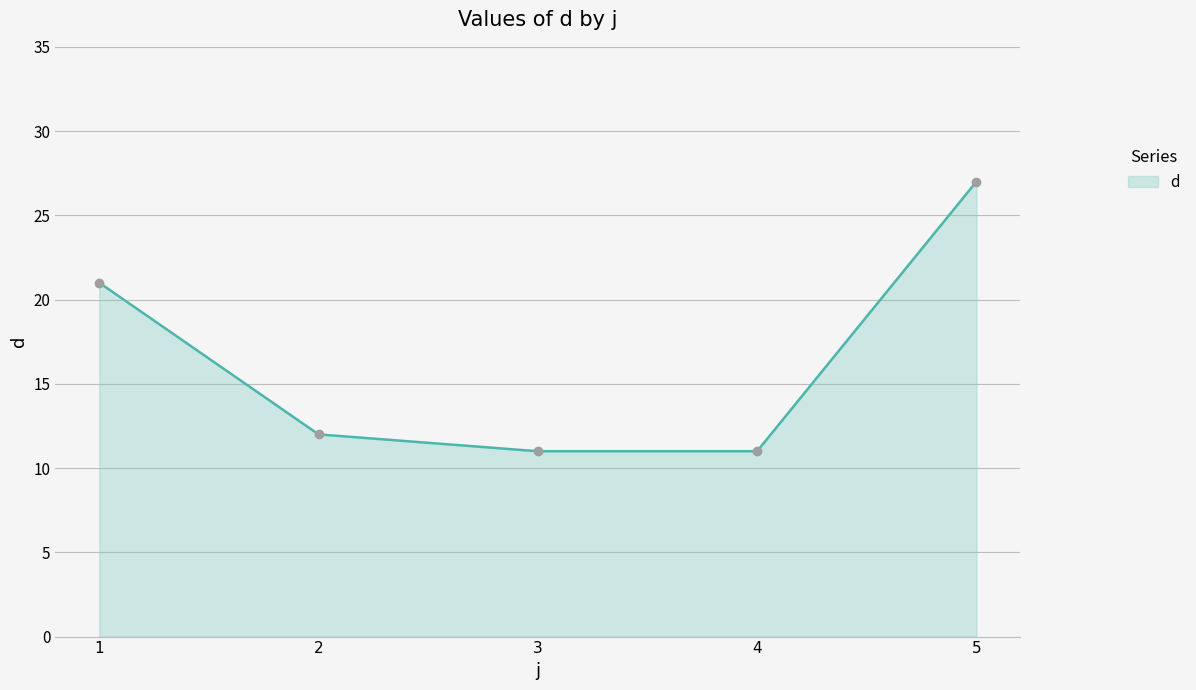

What is the value of the 3rd point from the left?

11